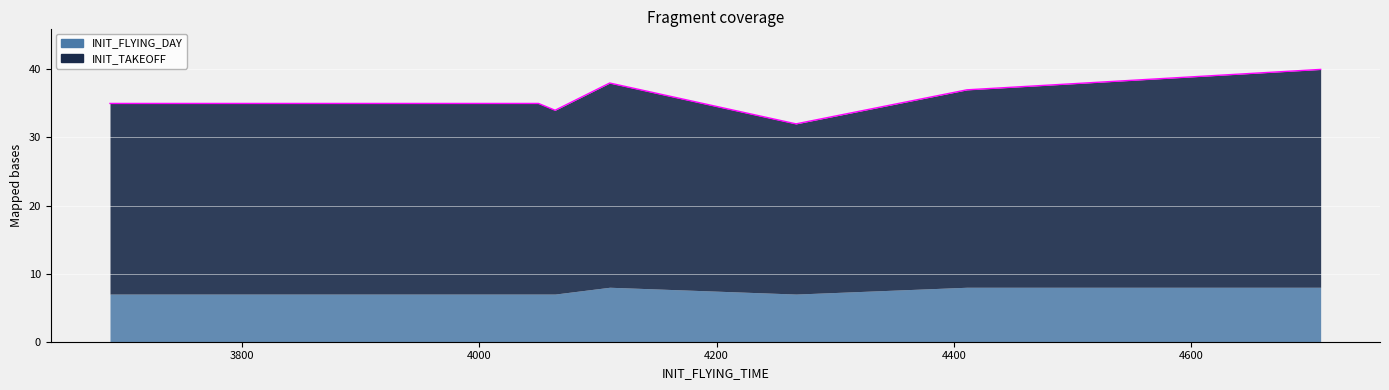

Rank the categories by value from lowest to highest.

4267, 4064, 3689, 4050, 4411, 4110, 4709